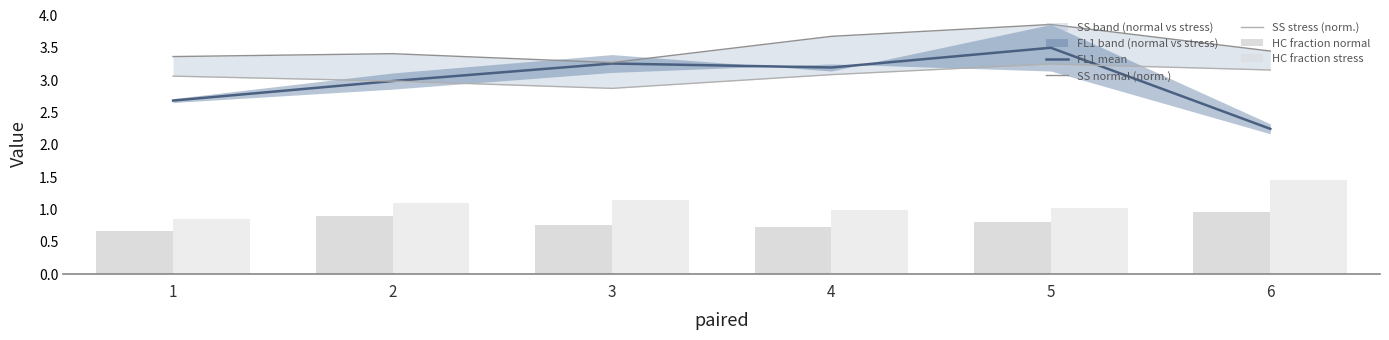

Reading right to left, list all the values displayed in this chart.

FL1 mean: 6=2.2	5=3.5	4=3.2	3=3.3	2=3.0	1=2.7
SS normal (norm.): 6=3.4	5=3.9	4=3.7	3=3.3	2=3.4	1=3.4
SS stress (norm.): 6=3.2	5=3.2	4=3.1	3=2.9	2=3.0	1=3.1
HC fraction normal: 6=1.0	5=0.8	4=0.7	3=0.8	2=0.9	1=0.7
HC fraction stress: 6=1.4	5=1.0	4=1.0	3=1.1	2=1.1	1=0.9